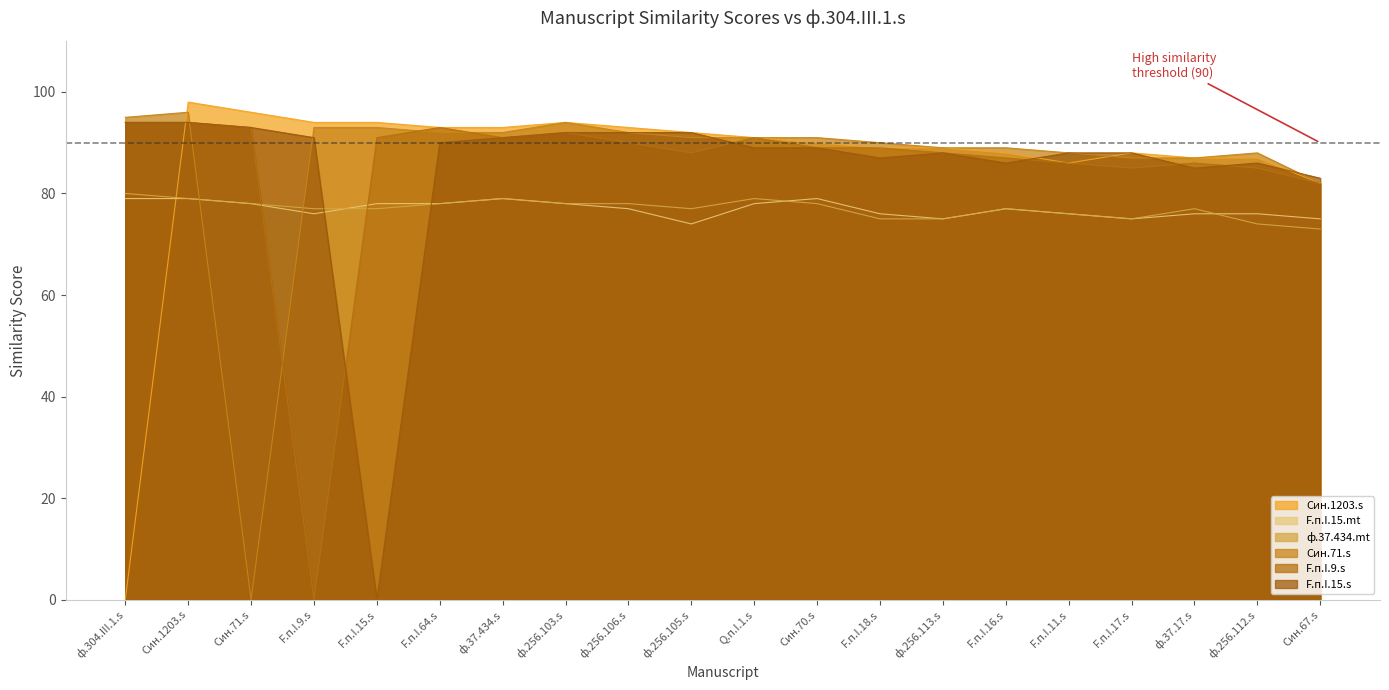

True or false: F.п.I.15.s and F.п.I.9.s cross at least once.

True